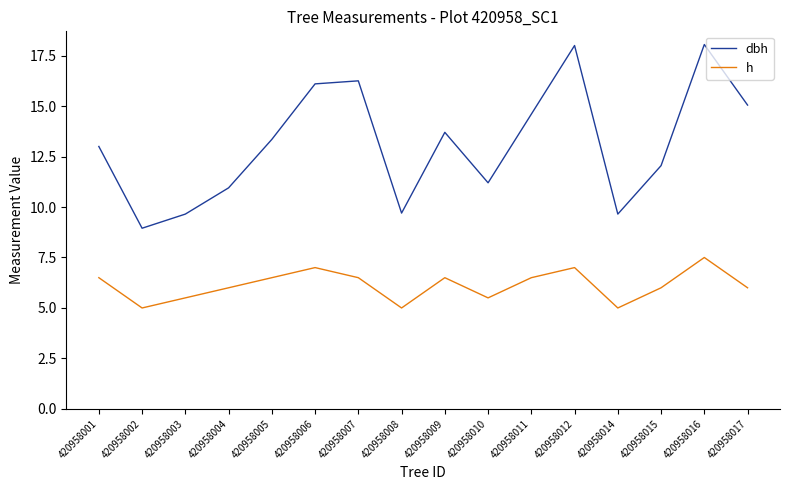

At how many categories does at least one series exceed 14?

6